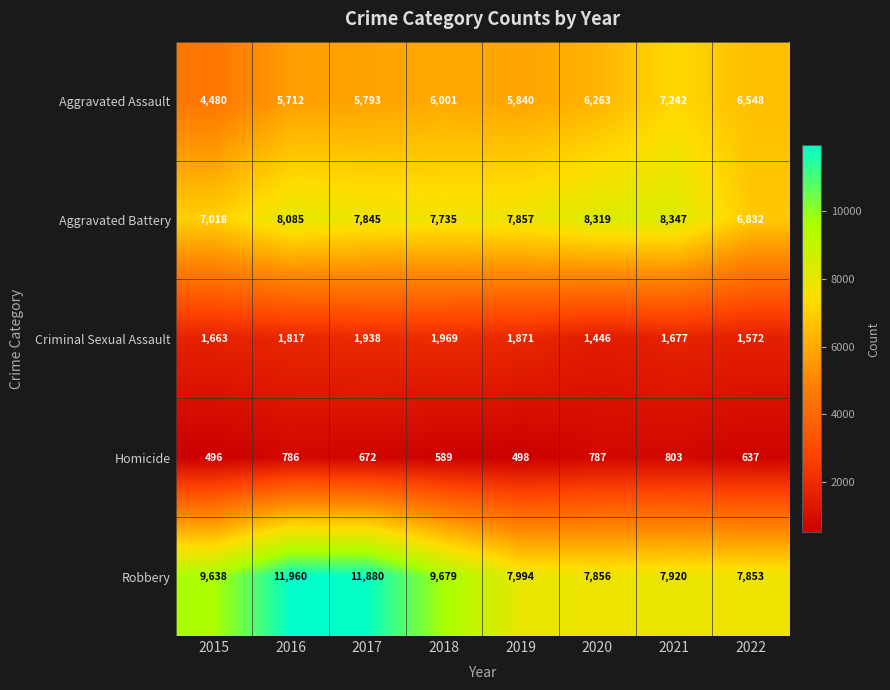

What is the difference between the maximum and minimum values in the Aggravated Assault series?

2762